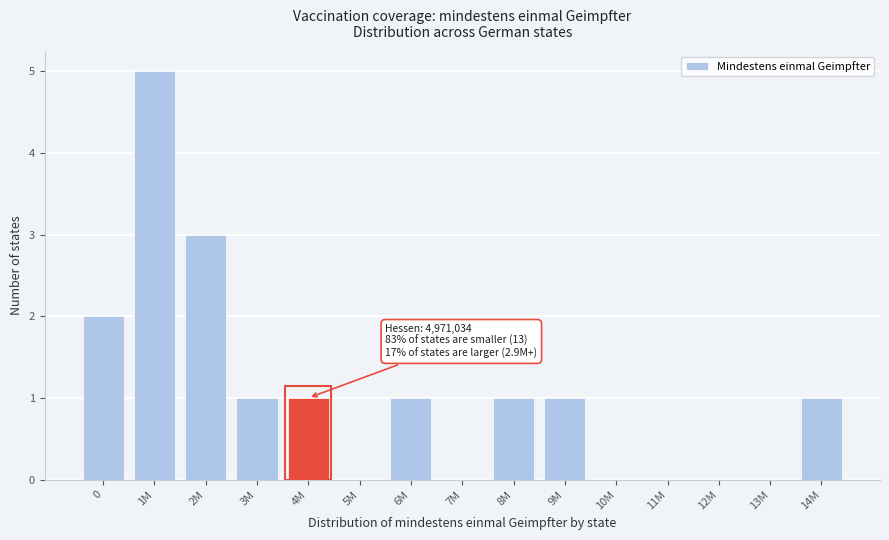

Reading left to right, list all the values displayed in this chart.

0=2	1M=5	2M=3	3M=1	4M=1	5M=0	6M=1	7M=0	8M=1	9M=1	10M=0	11M=0	12M=0	13M=0	14M=1